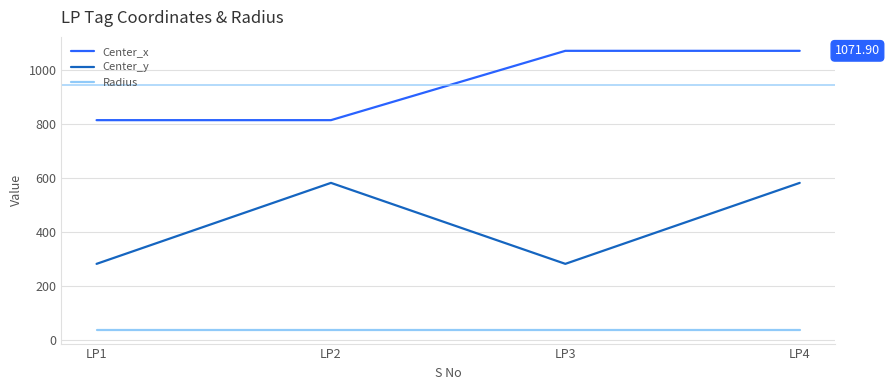

What is the sum of all Radius values?

160.0